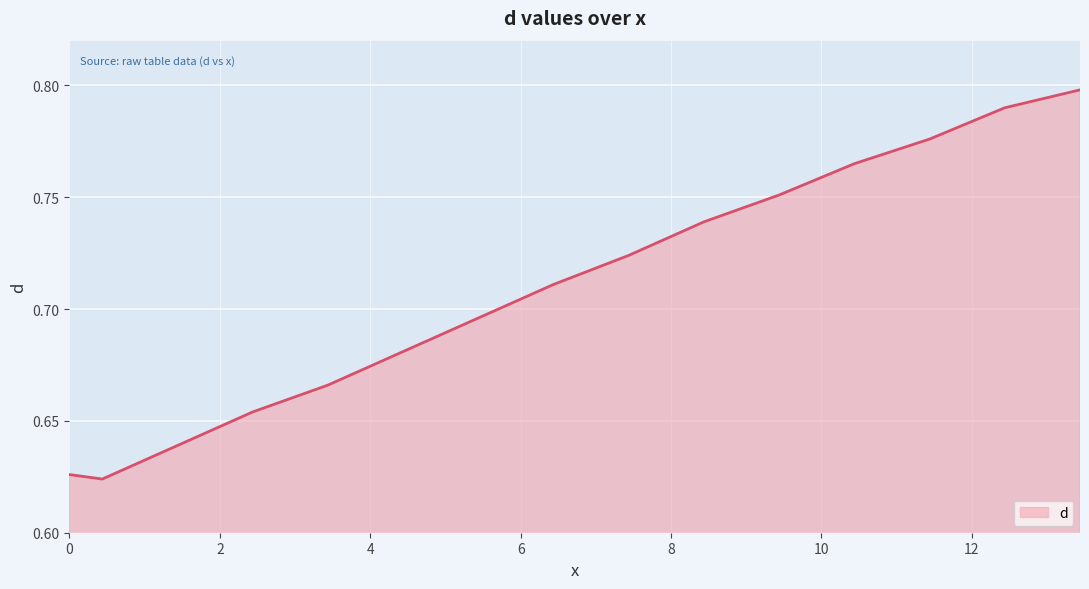

Does the chart have visible grid lines?

Yes